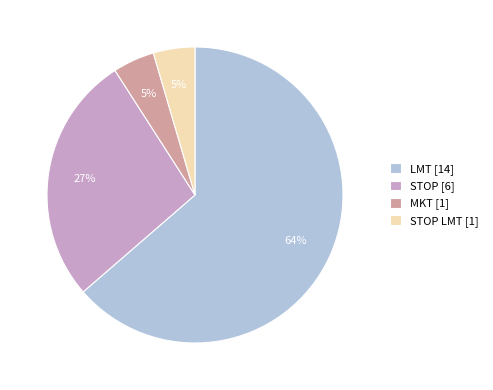

To the nearest percent, what is the average slice percentage?

25%